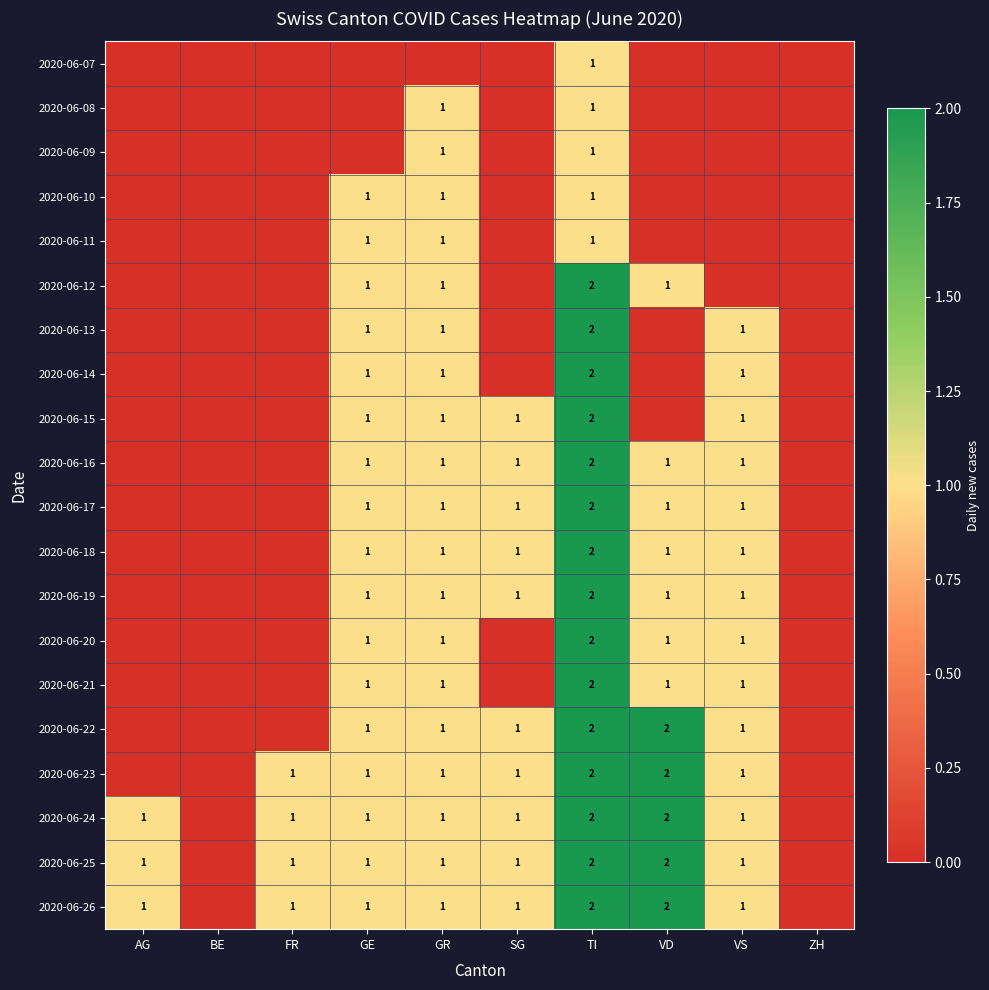

The 2020-06-08 series shows 1 at TI. True or false?

True